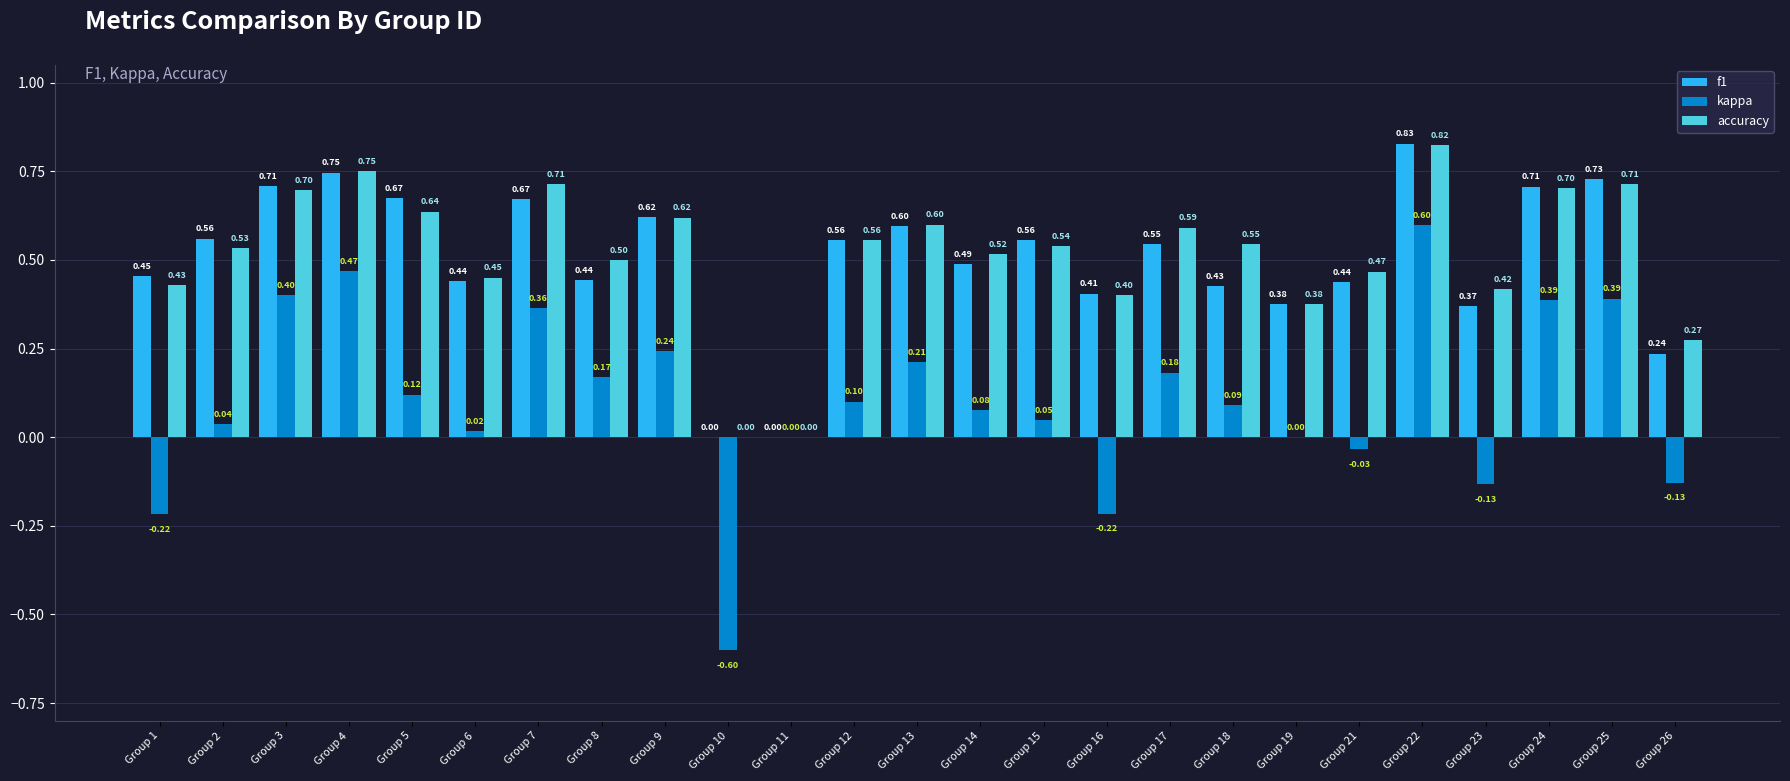

What is the sum of the f1 values at Group 3 and Group 2?

1.3